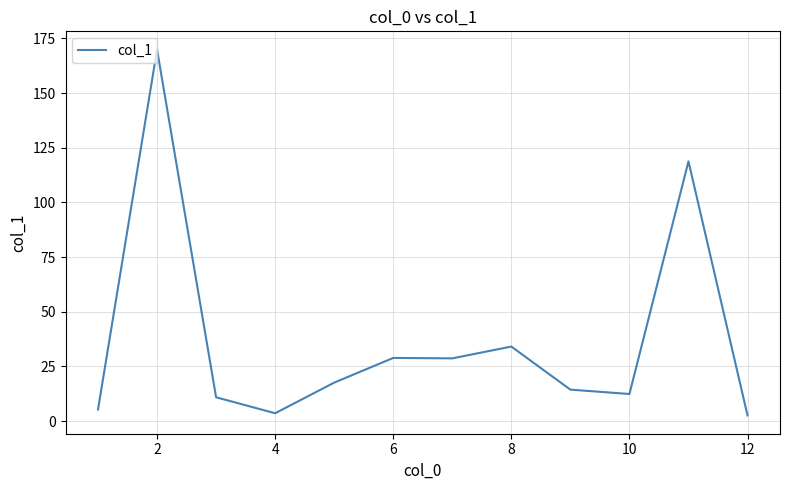

How many lines are shown in the chart?

1